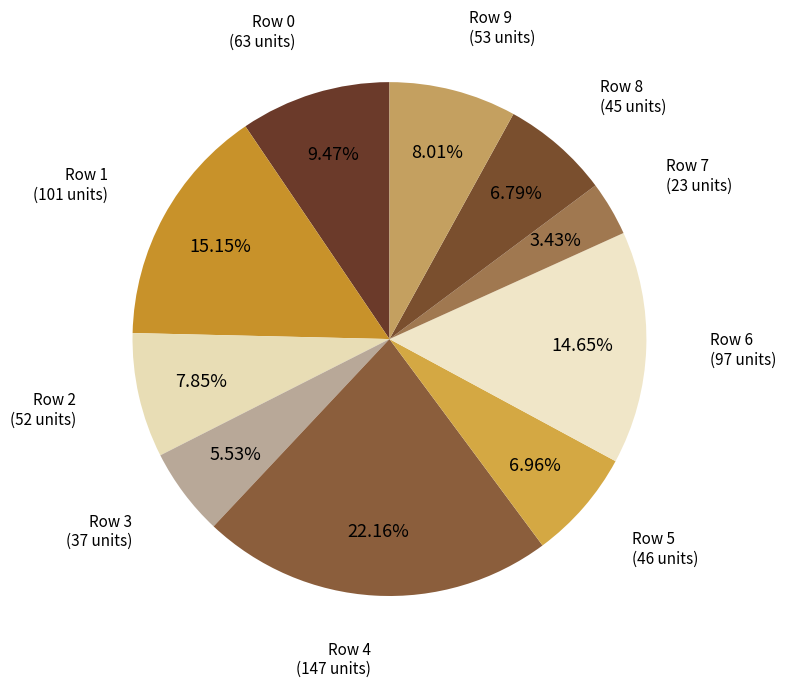

Which slice is the largest?

4